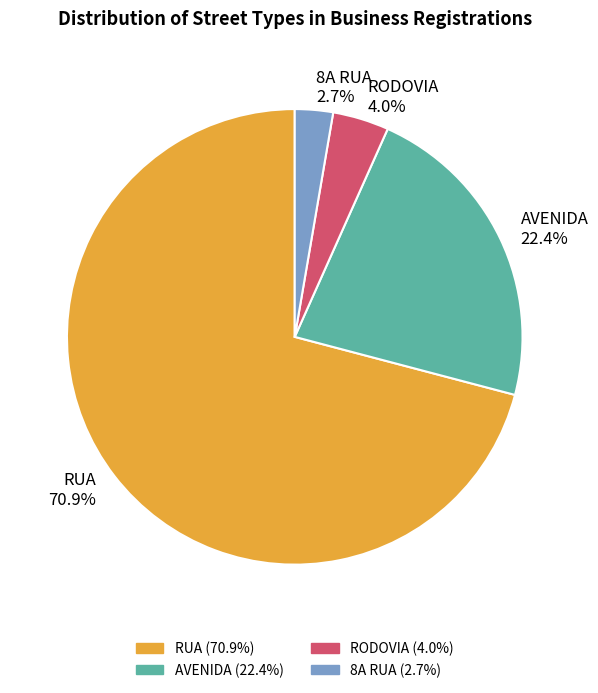

To the nearest percent, what is the difference between the largest and smallest slice percentages?

68%